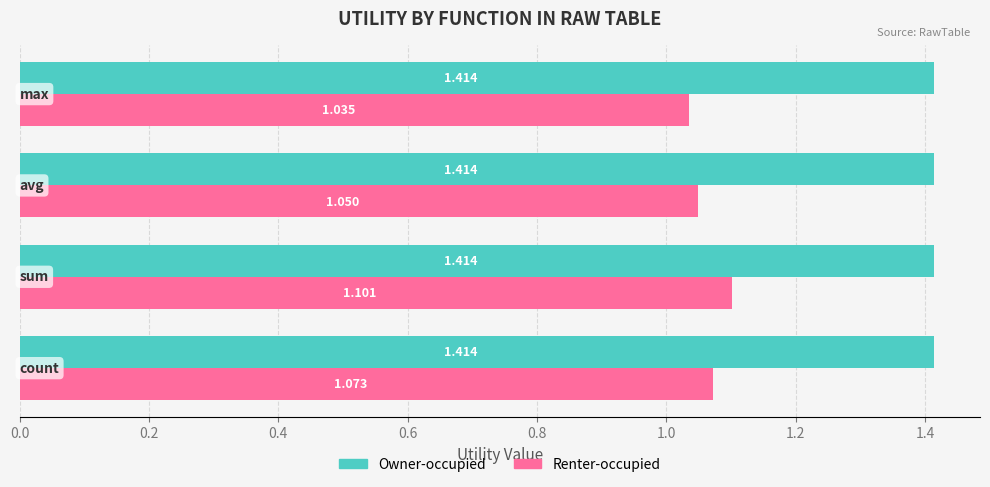

Which series has the largest total across all categories?

Owner-occupied